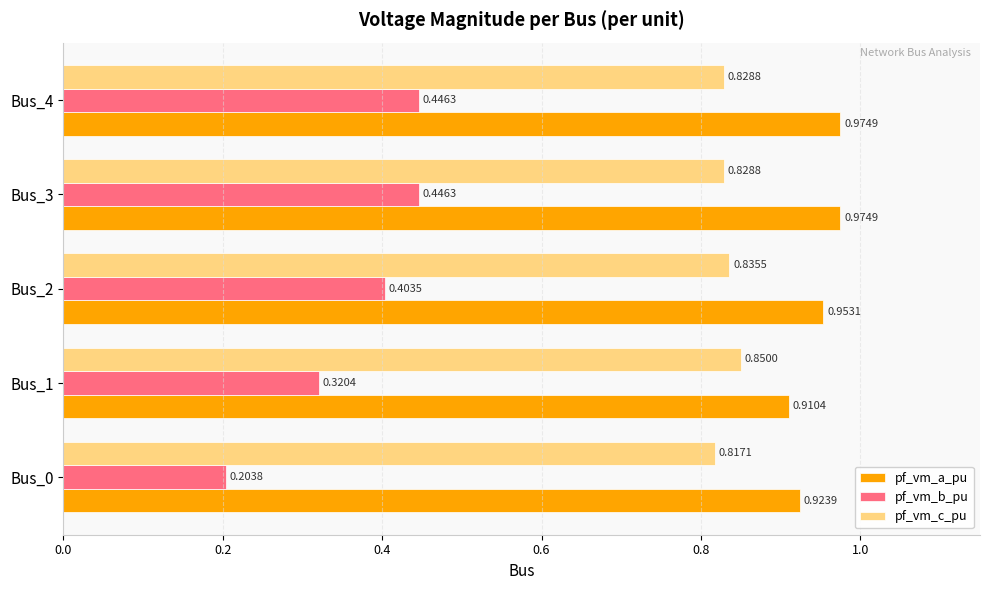

Rank the series by their average value, from highest to lowest.

pf_vm_a_pu, pf_vm_c_pu, pf_vm_b_pu